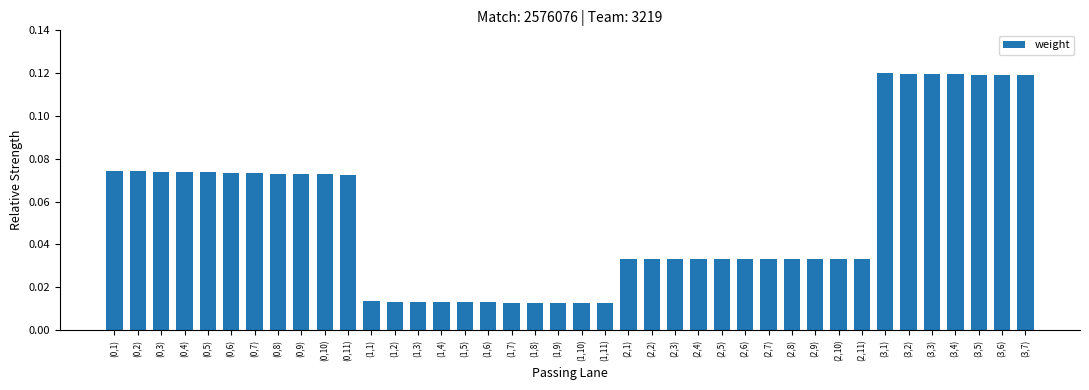

How many bars are there in total?

40